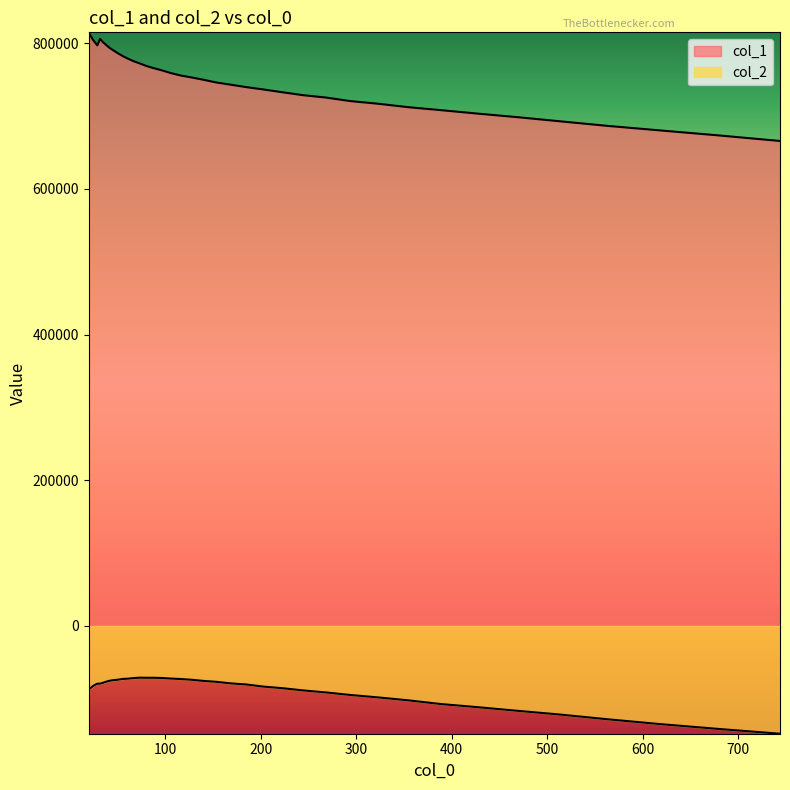

Where does the col_1 series first go above 755483?

20.0